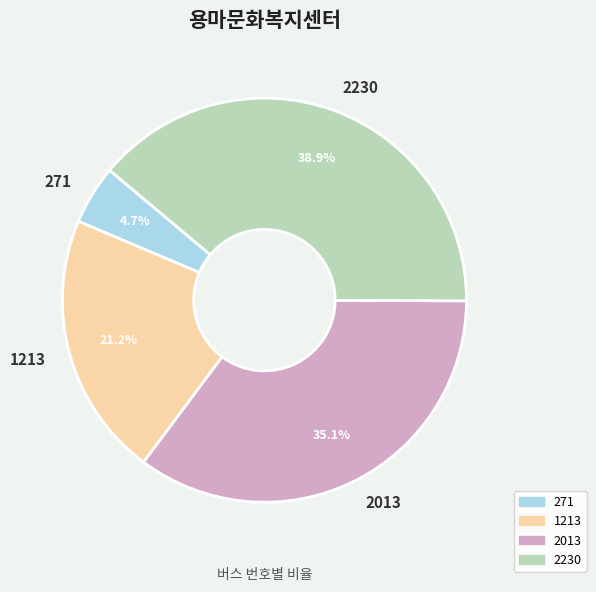

What is the largest slice in the pie chart?

2230